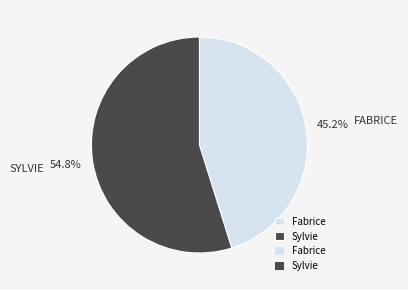

Is there any slice that represents more than half of the pie?

Yes